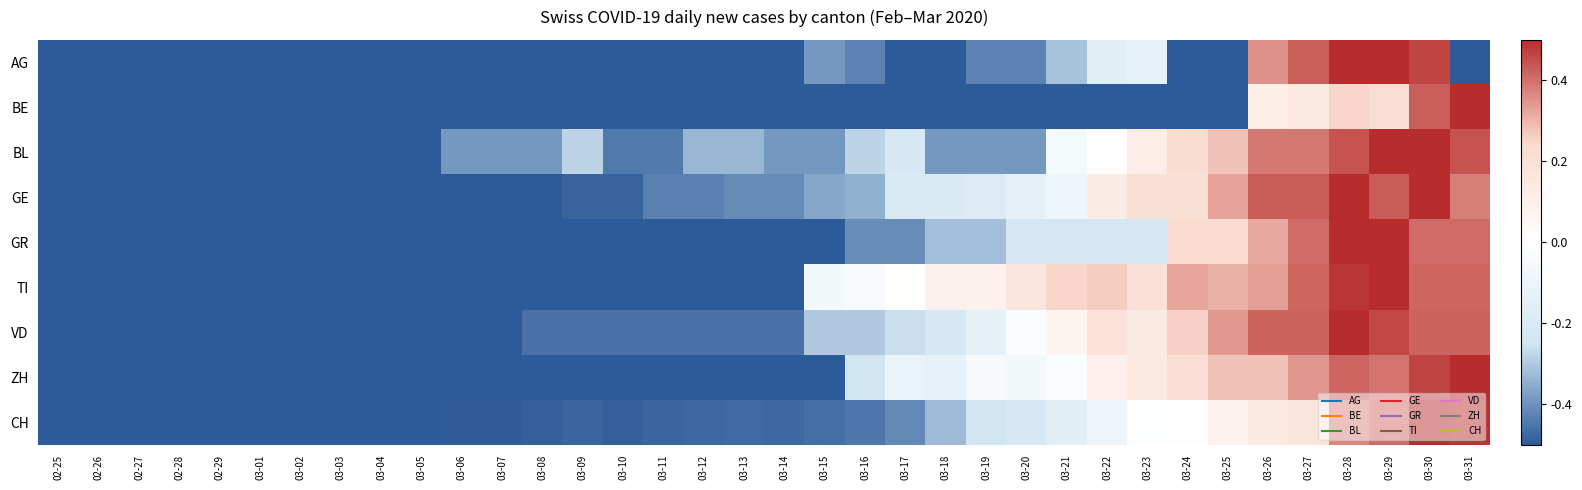

Which label corresponds to the largest value in the chart?

03-28